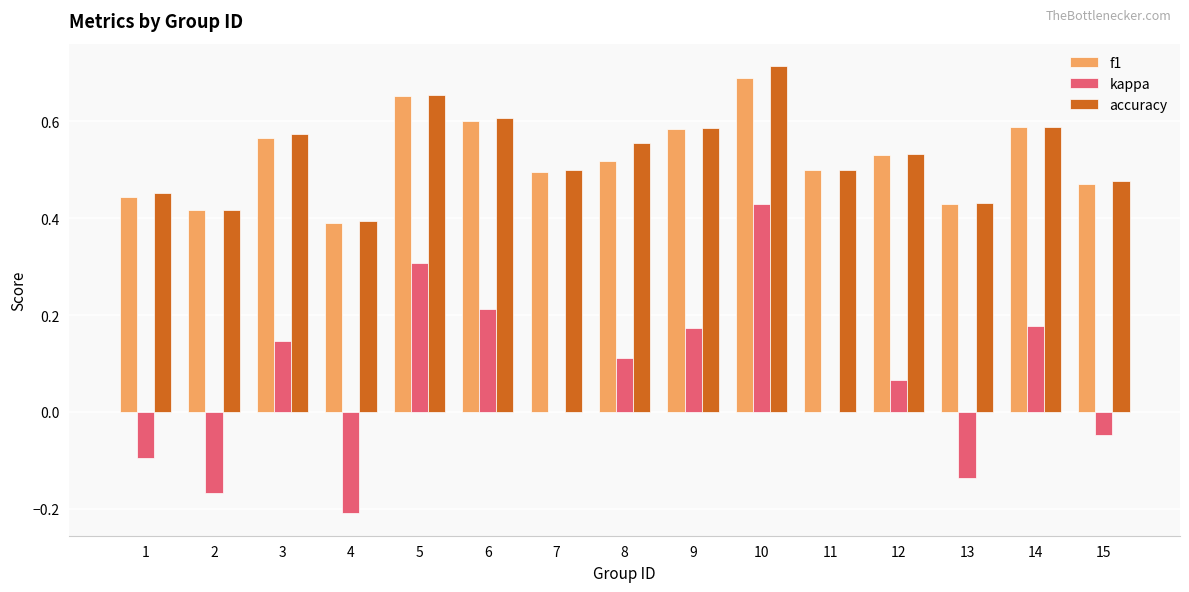

What are all the series names shown in the legend?

f1, kappa, accuracy